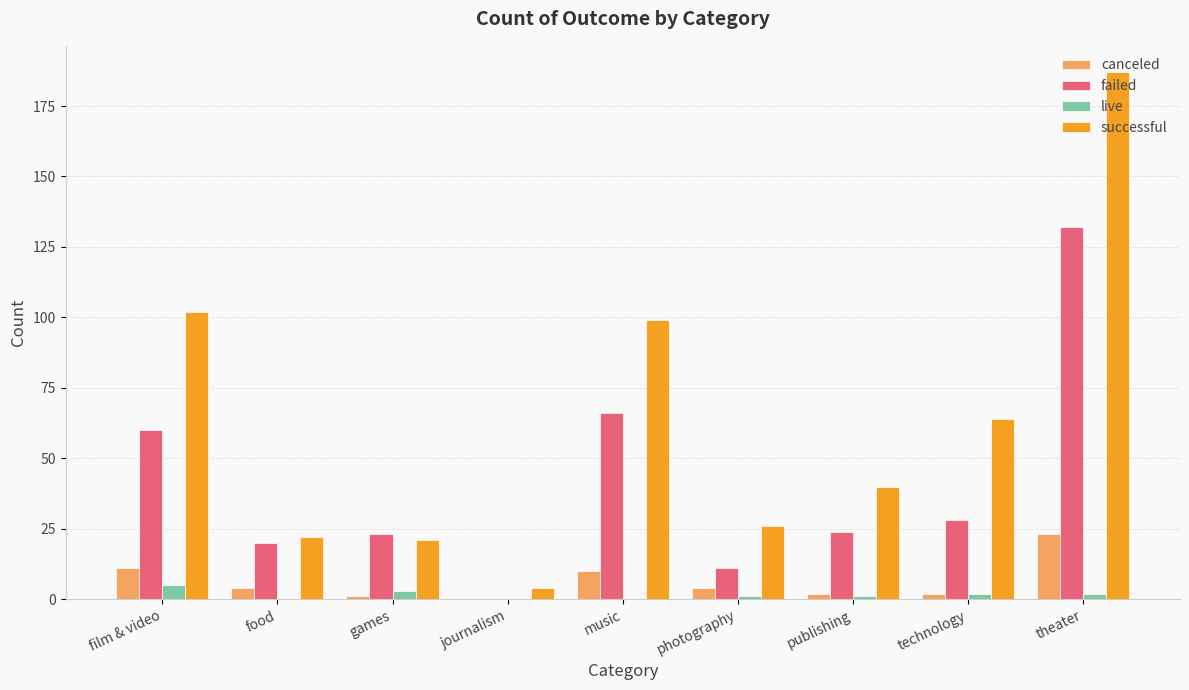

At which label does successful reach its peak?

theater